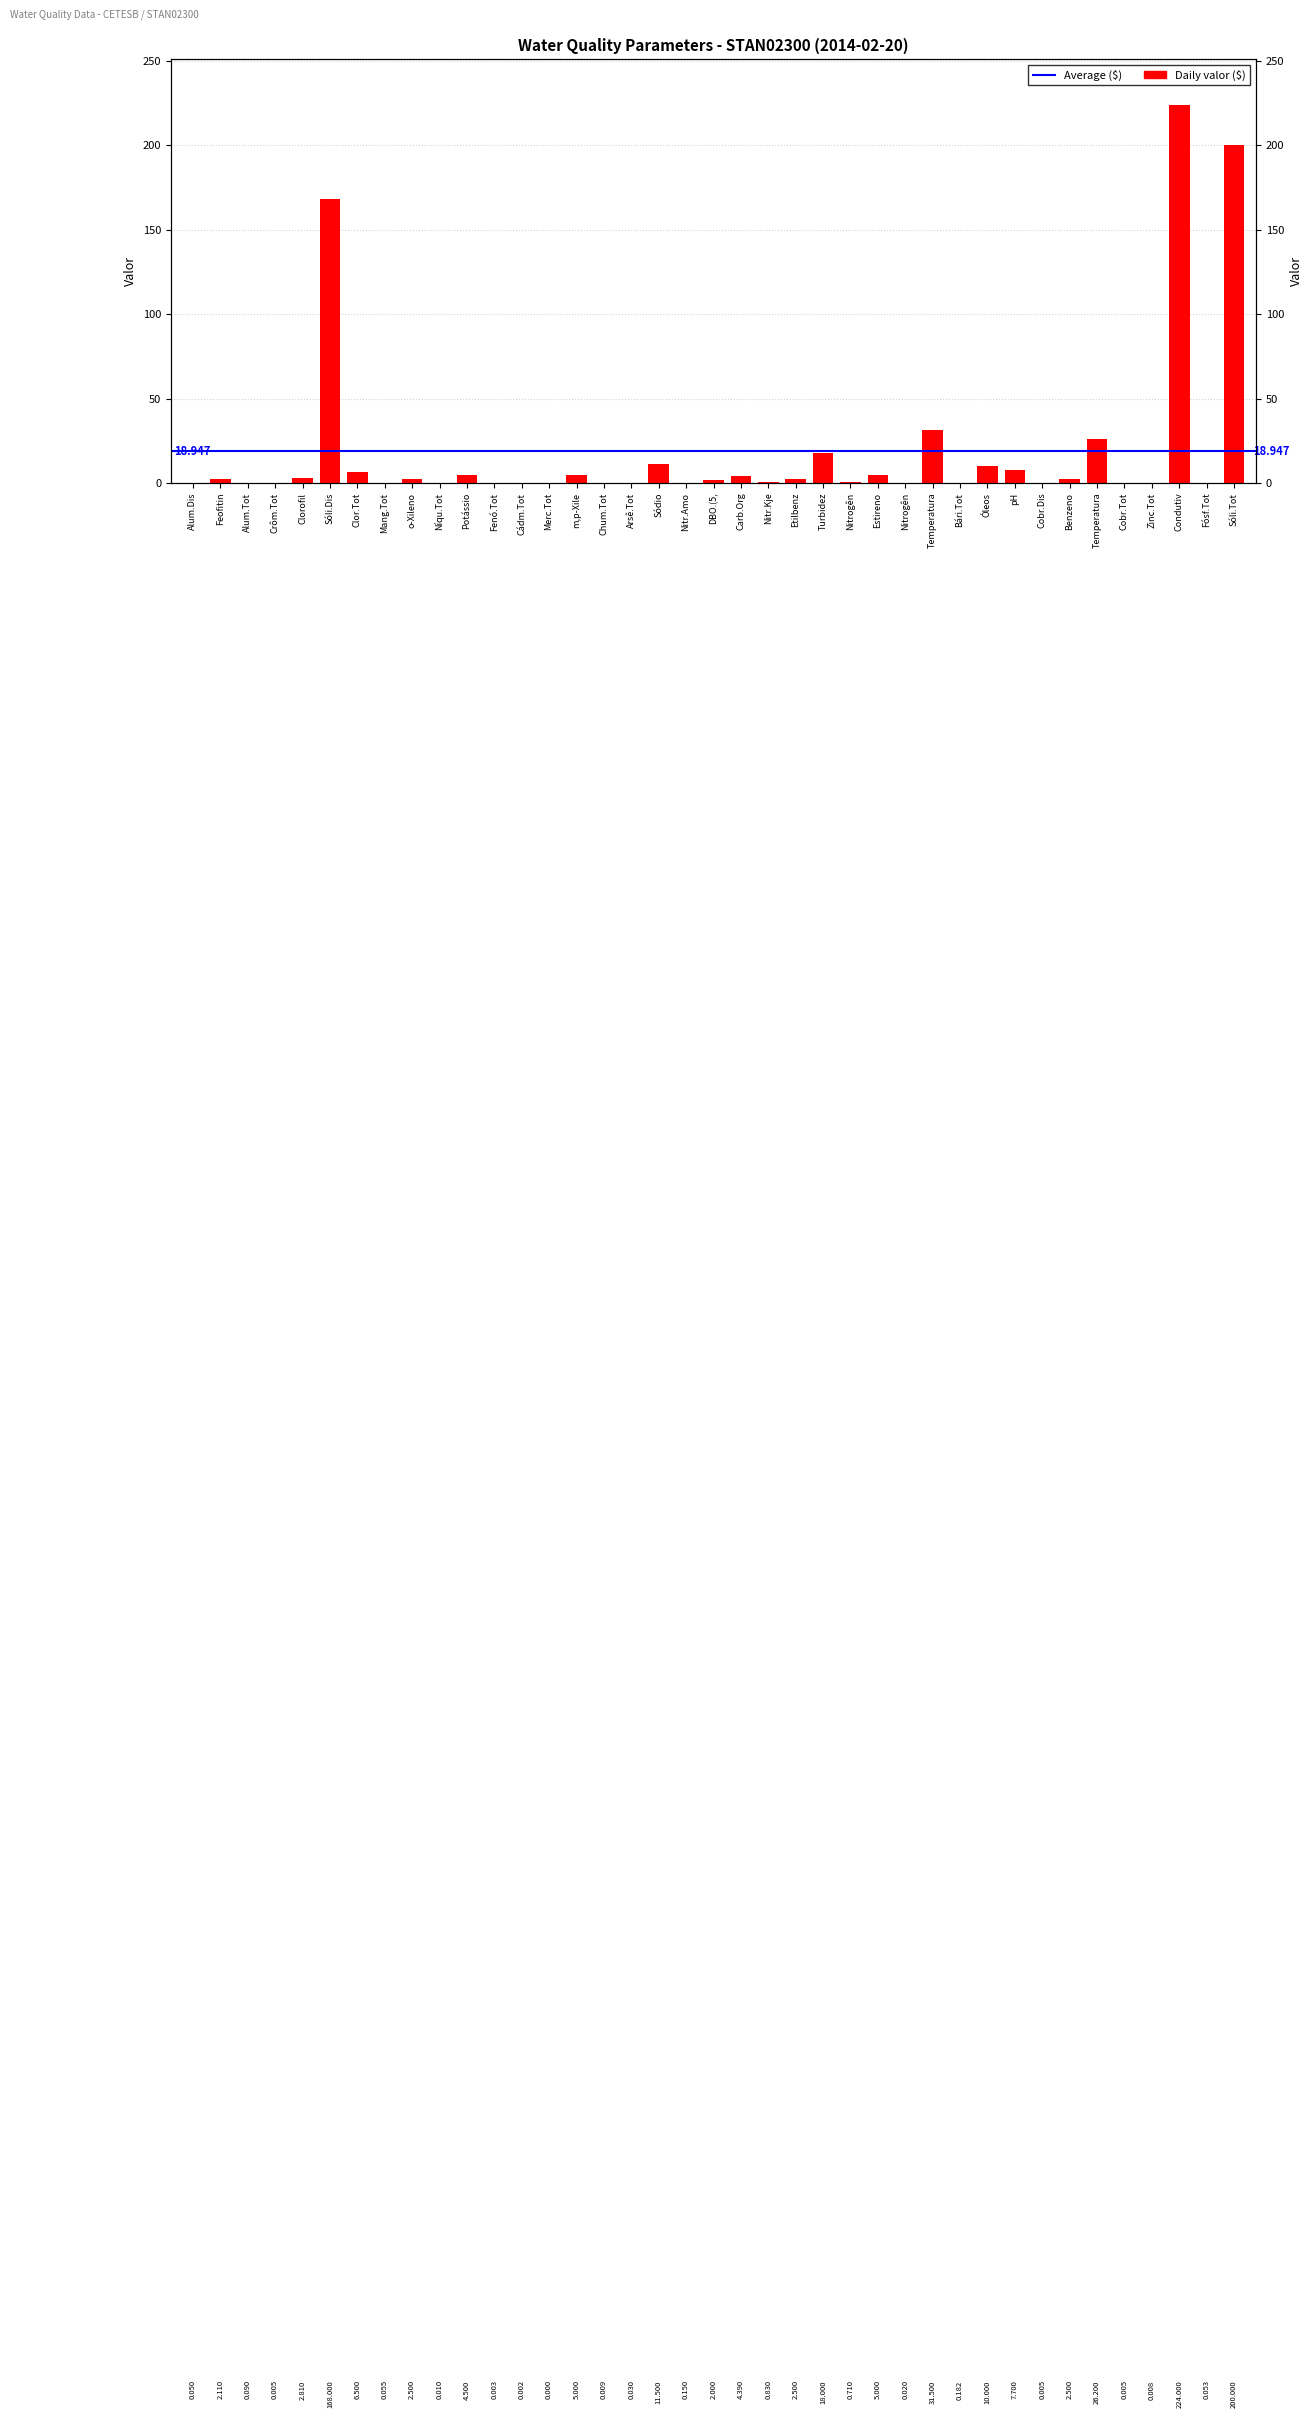

Which label corresponds to the smallest value in the chart?

Merc.Tot